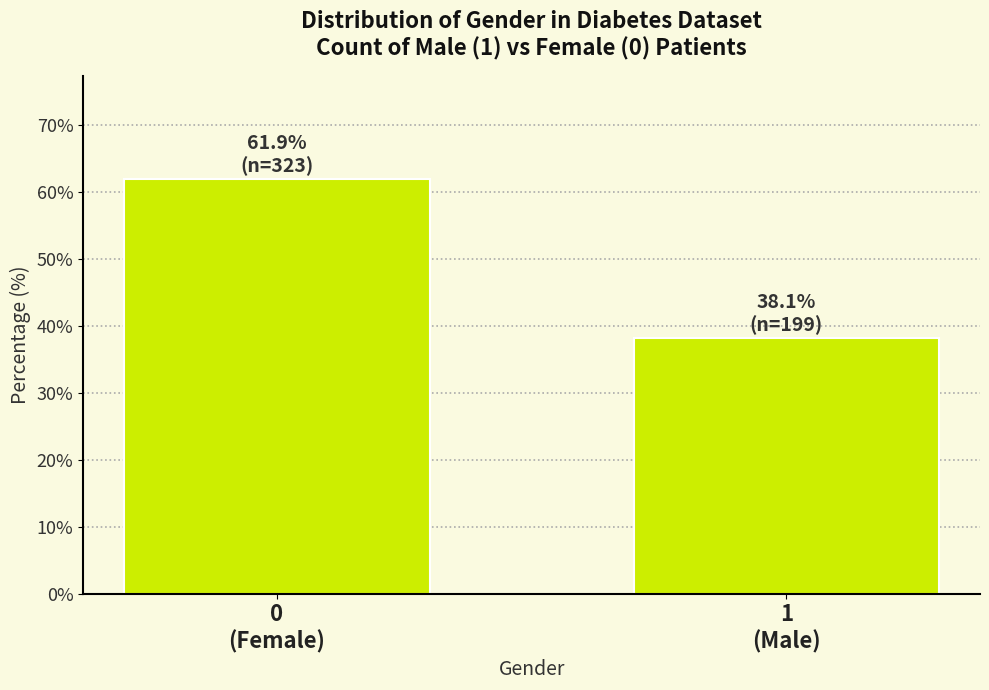

Reading left to right, transcribe all the data shown in this chart.

61.9	38.1